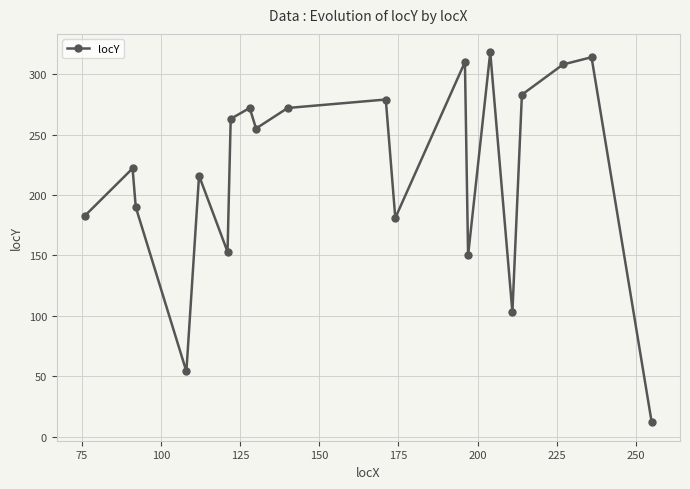

How many interior local peaks (higher than both neighbors) does the data have?

7